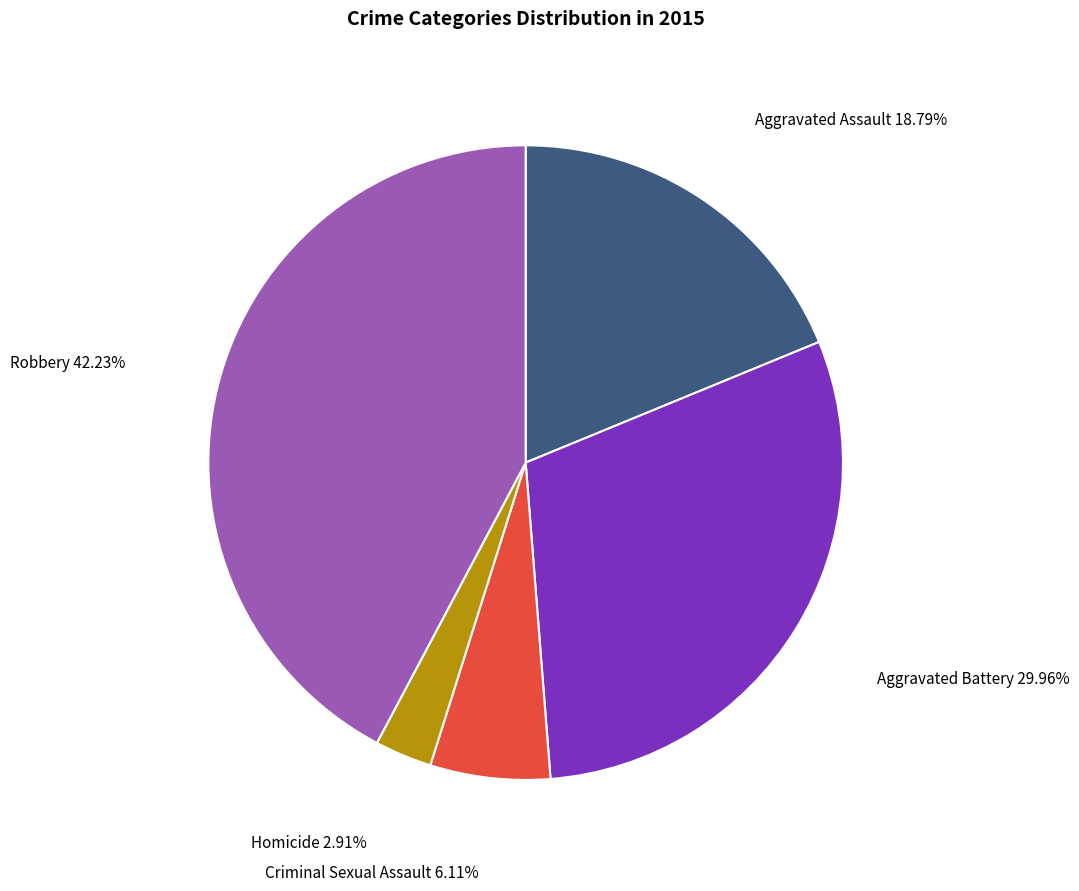

How many slices are in this pie chart?

5